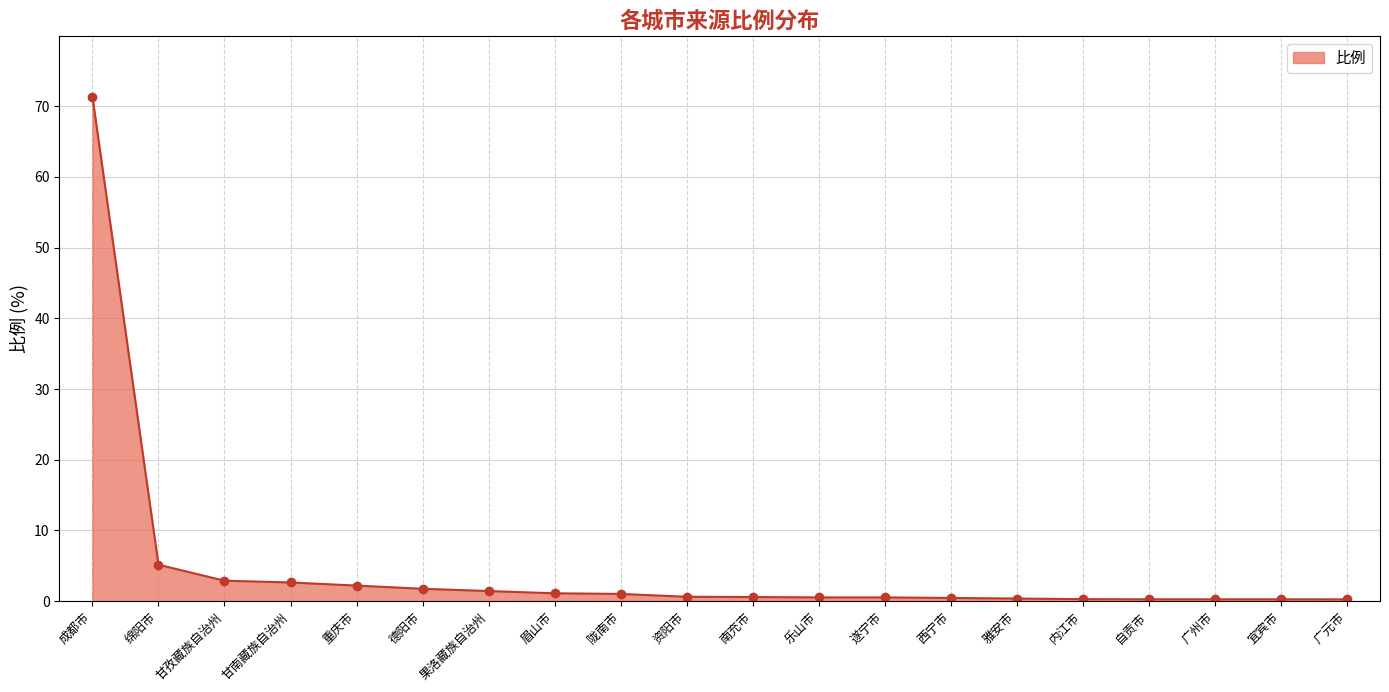

Does the chart display data point markers on the line(s)?

Yes